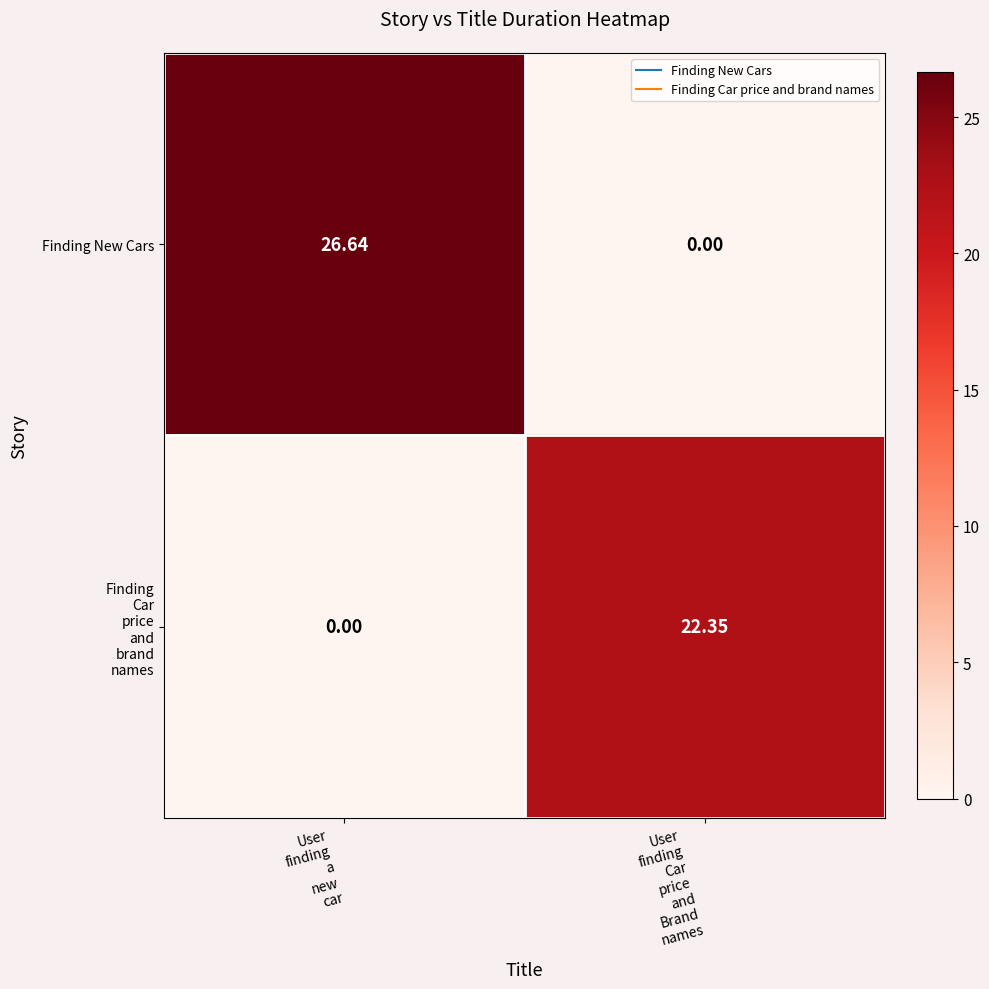

Which series has the largest total across all categories?

Finding New Cars